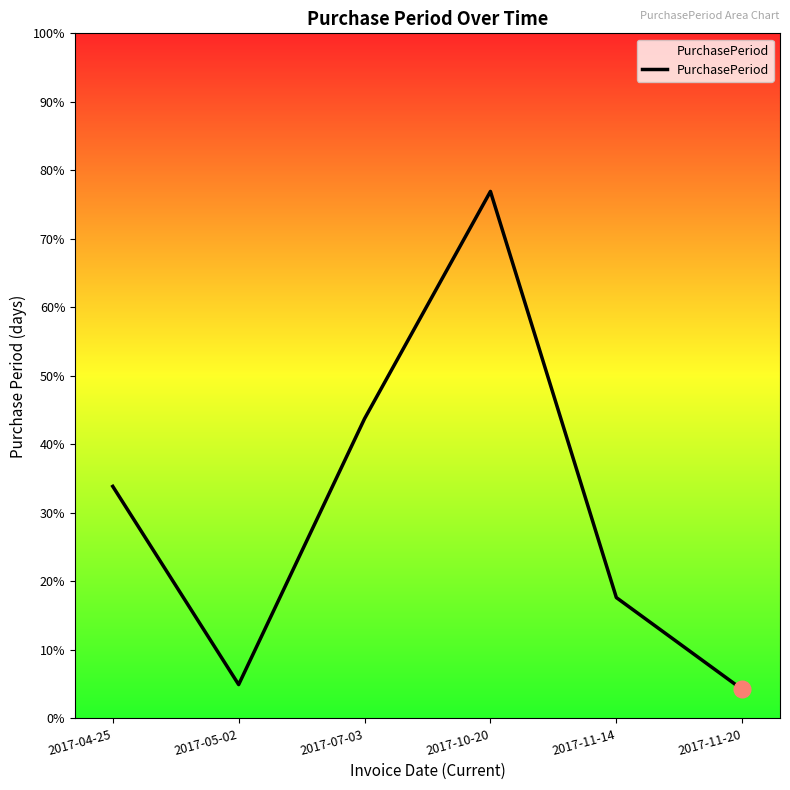

Which has a higher value, 2017-07-03 or 2017-05-02?

2017-07-03